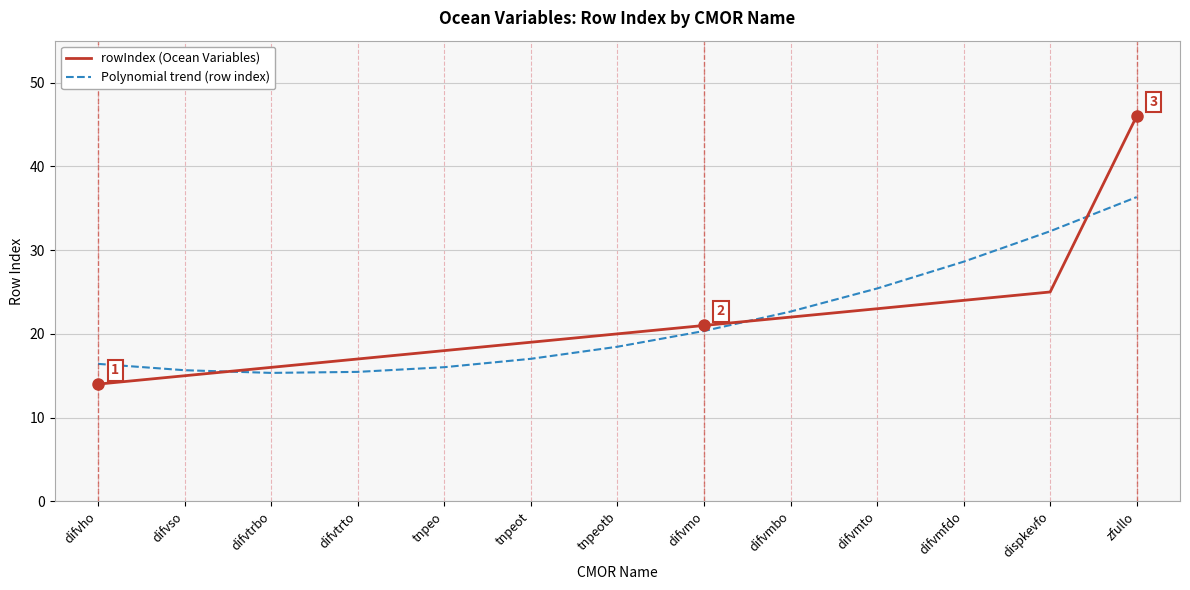

Which series has the largest range (max minus min)?

rowIndex (Ocean Variables)